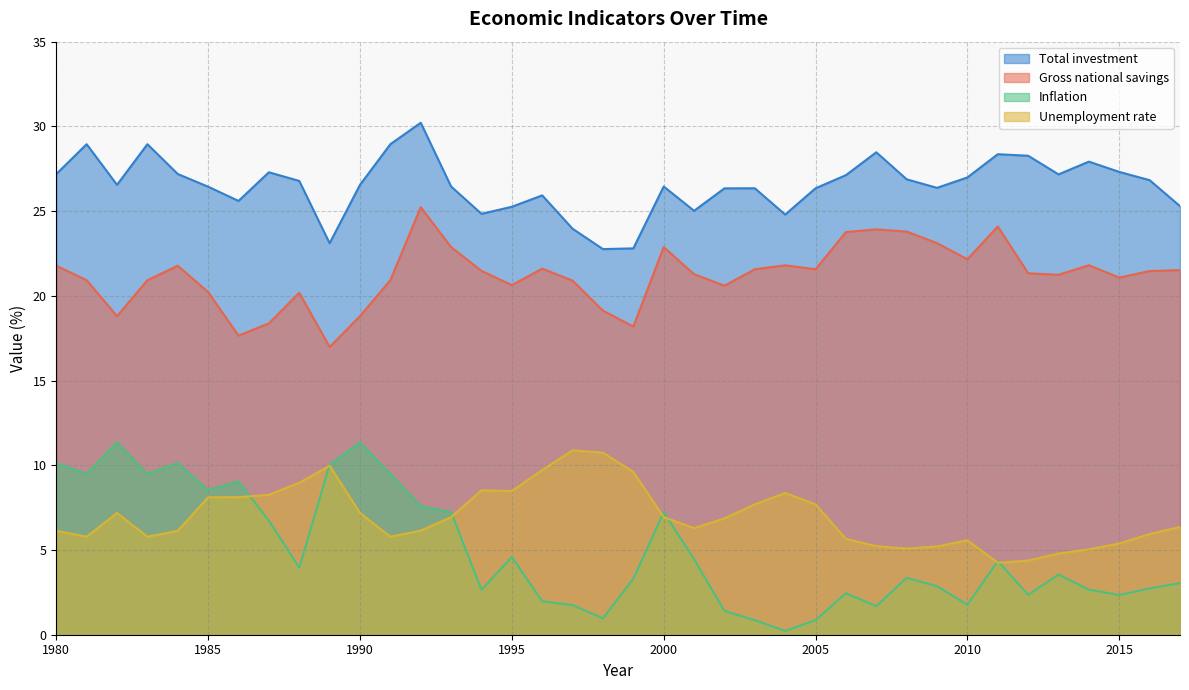

Where does the Gross national savings series first go above 21?

1980